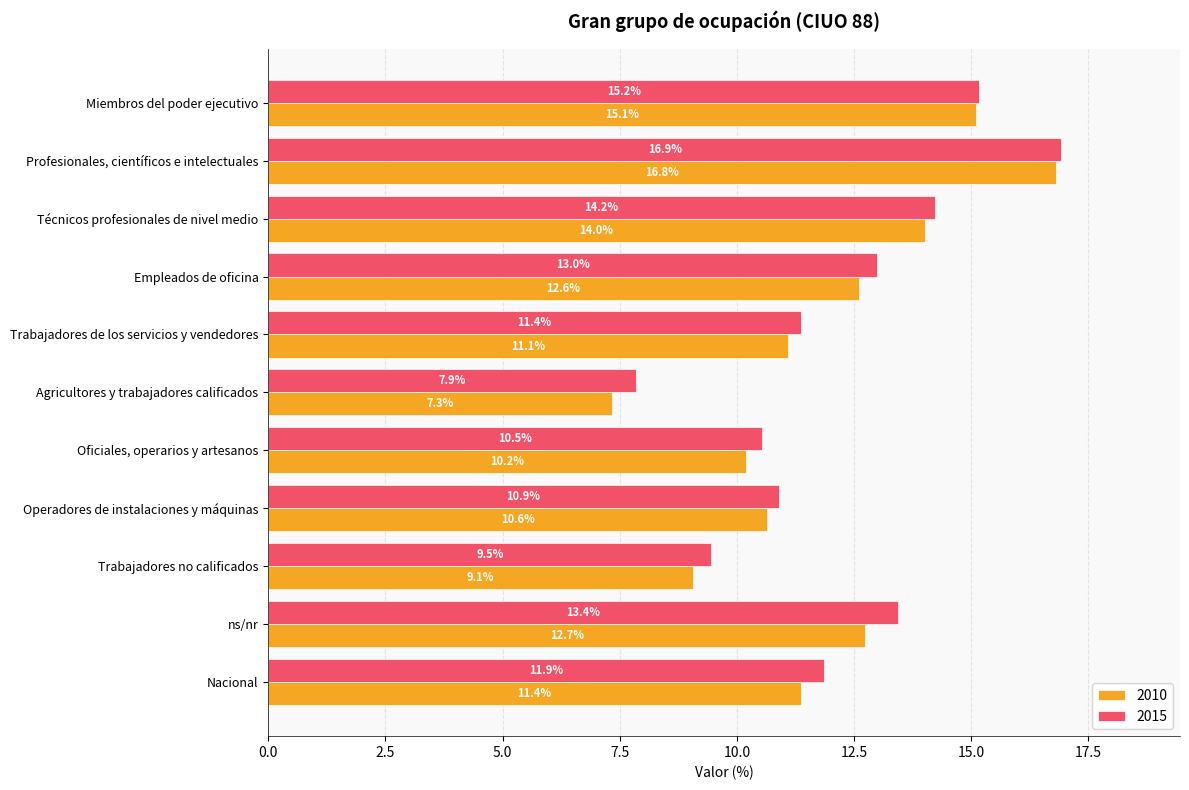

List the series in order of their overall mean, highest first.

2015, 2010